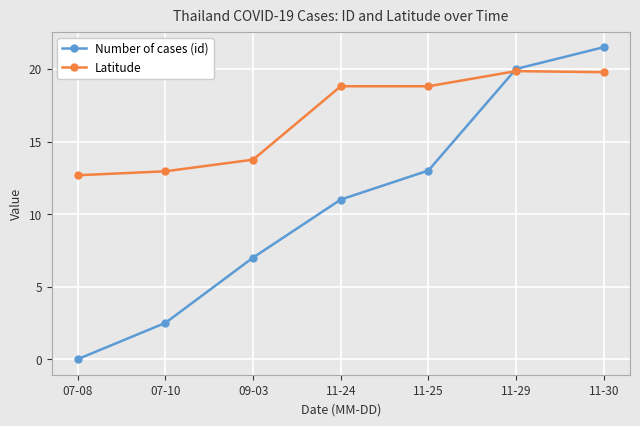

Which series ends up on top after the final intersection of Latitude and Number of cases (id)?

Number of cases (id)